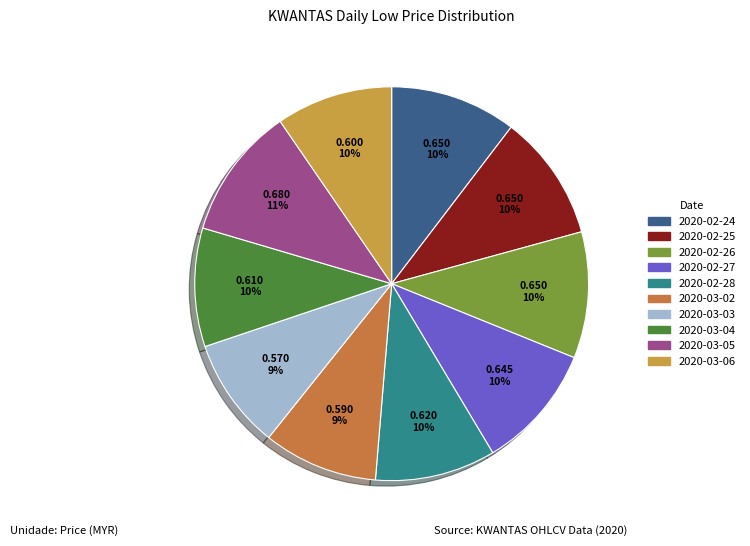

Which has a higher value, 2020-03-03 or 2020-02-25?

2020-02-25